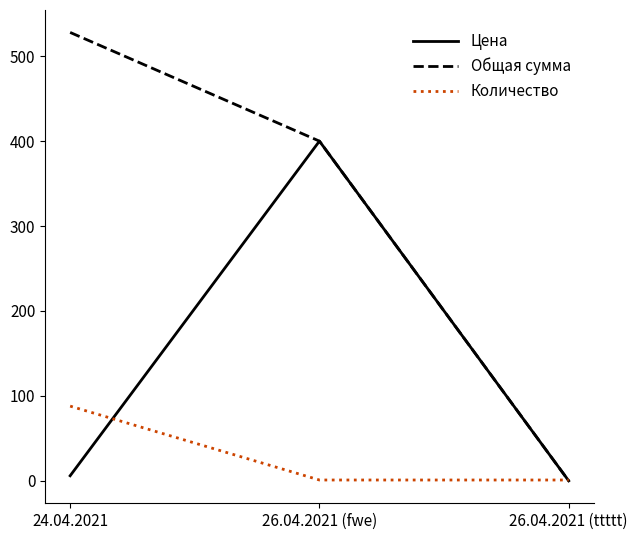

What are all the series names shown in the legend?

Цена, Общая сумма, Количество